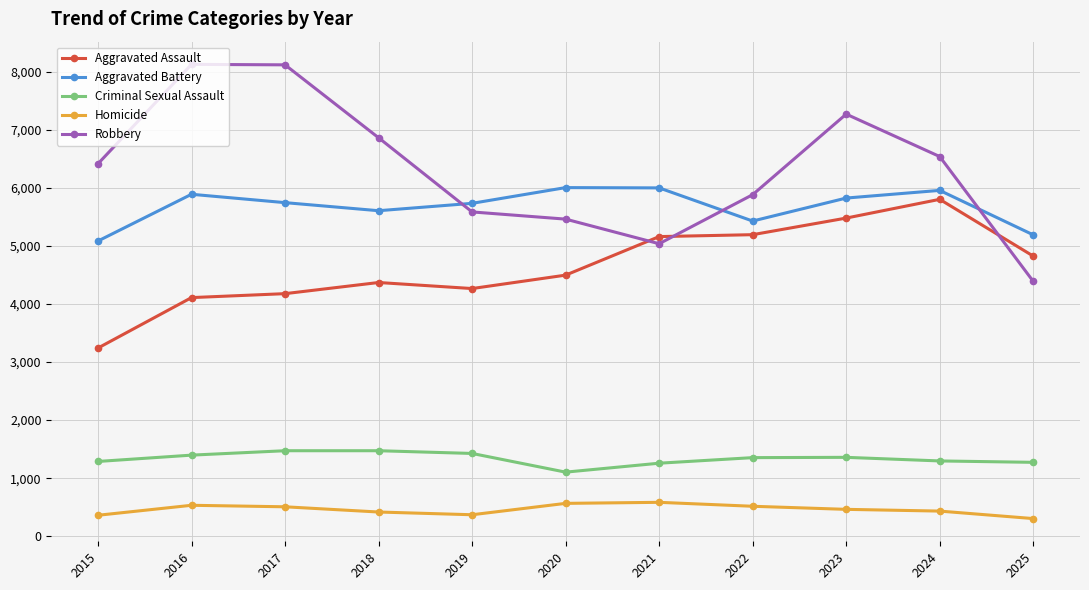

What is the difference between the maximum and second lowest values in the Aggravated Assault series?

1693